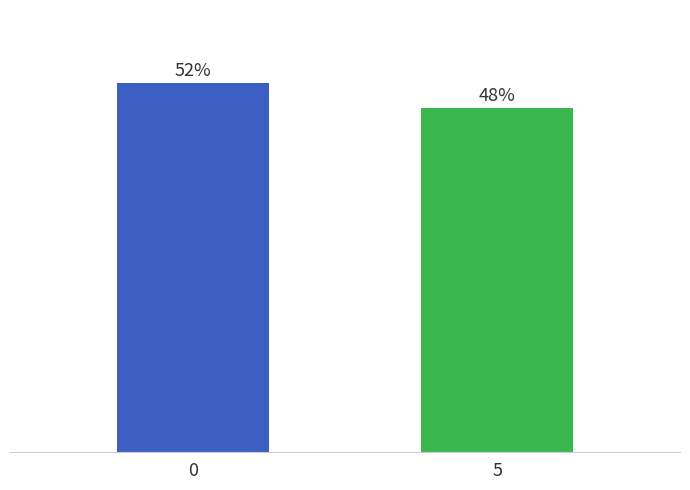

Reading left to right, extract all data points from this chart.

0=0.6	5=0.6